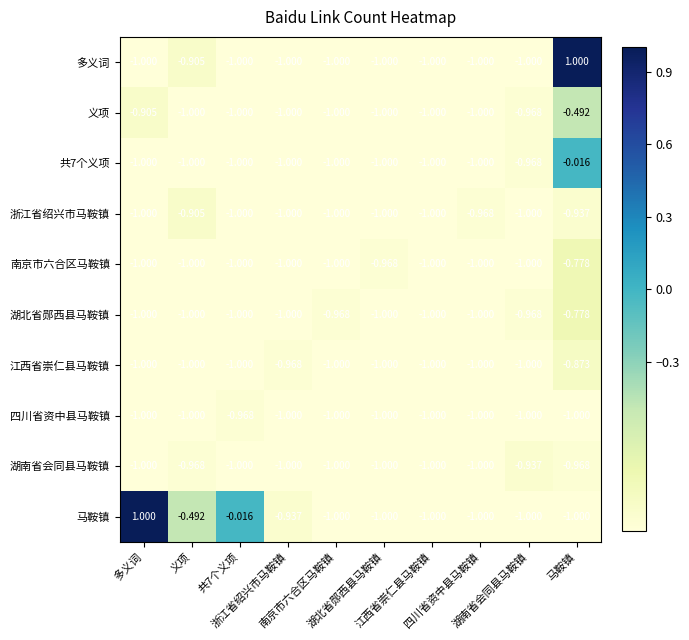

At which category is the sum across all series the highest?

马鞍镇